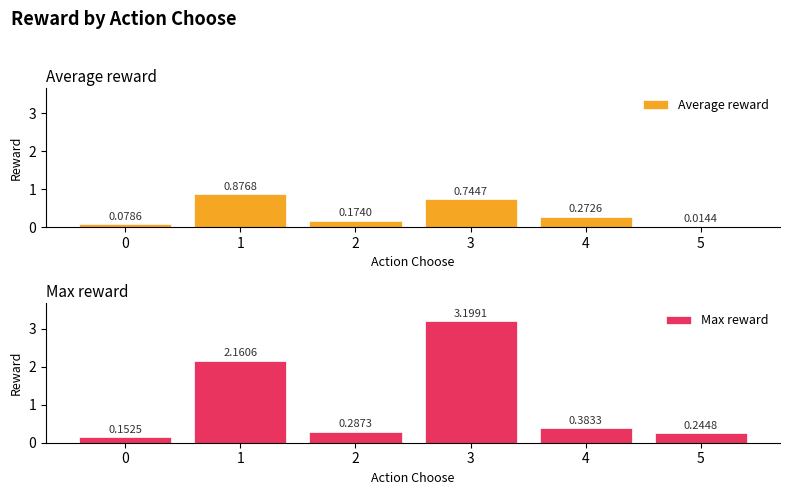

What is the difference between the maximum and minimum values in the Max reward series?

3.0